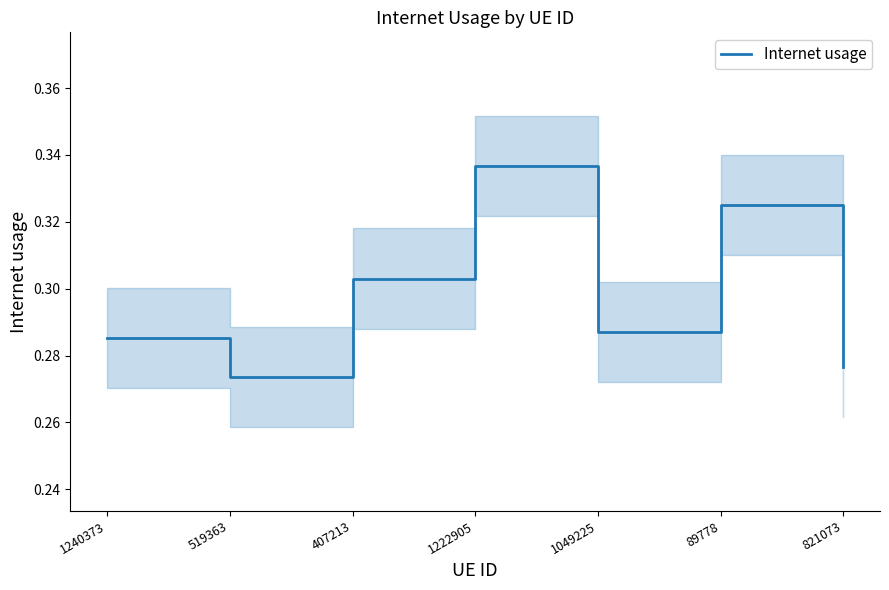

What is the label of the 1st point from the left?

1240373